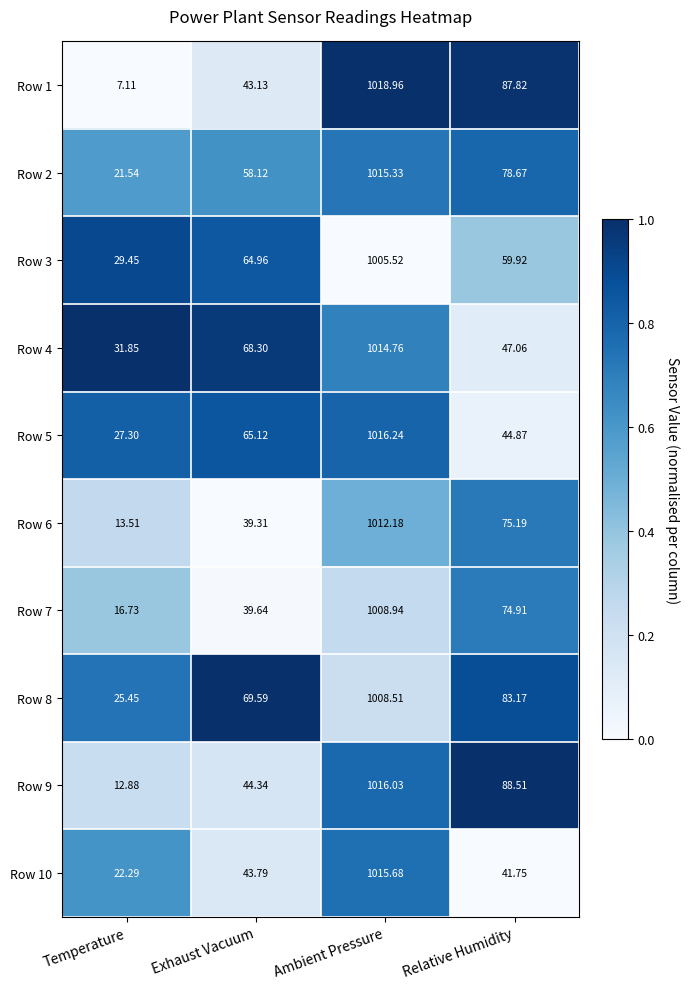

Which category has the highest value across all series?

Ambient Pressure